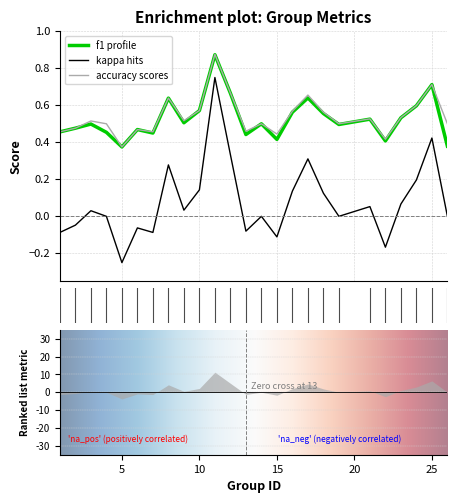

What is the sum of all kappa values?

2.0